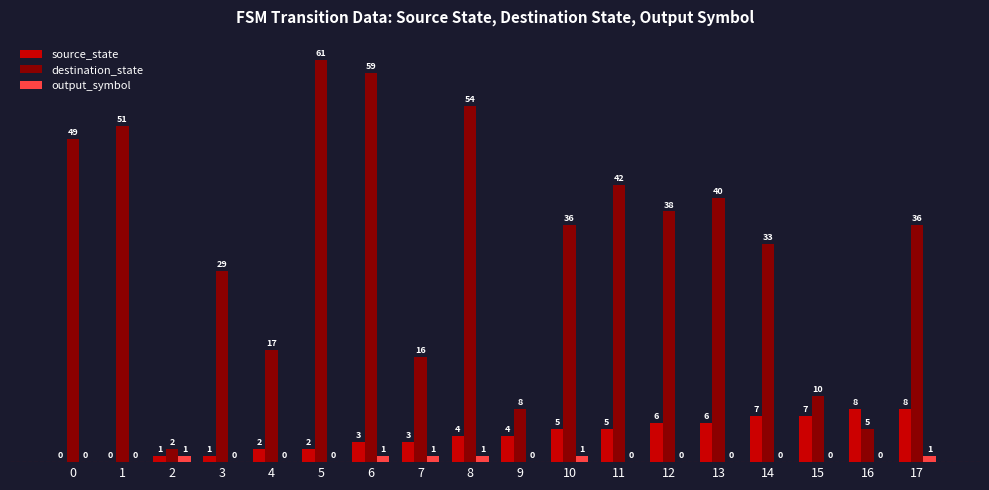

How many series are shown in this chart?

3